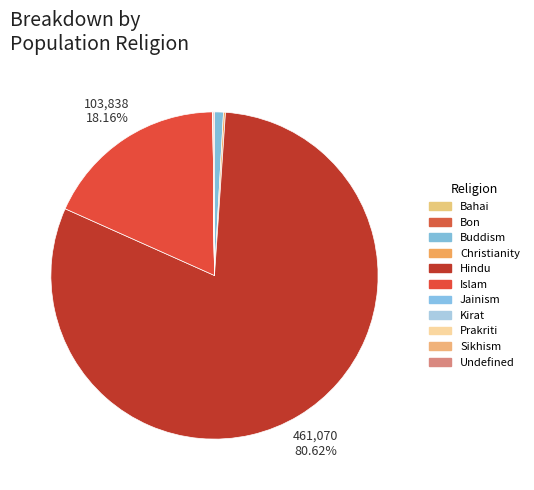

Is it true that Undefined is 0% of the pie?

True